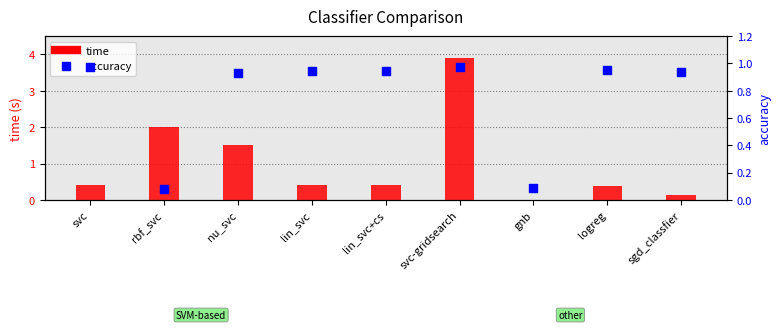

Which series has the widest spread of Y values?

time